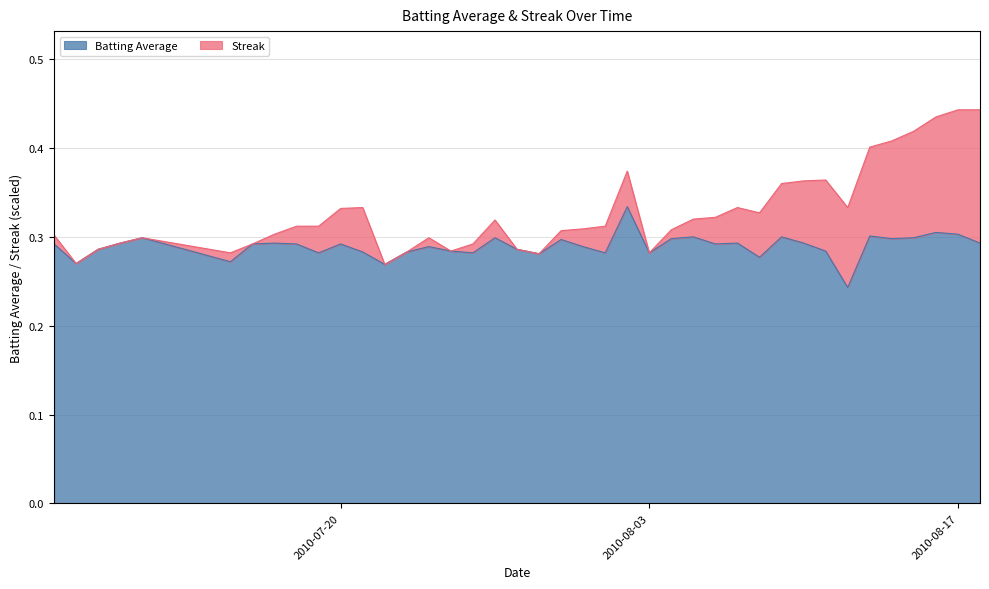

What are all the series names shown in the legend?

Batting Average, Streak